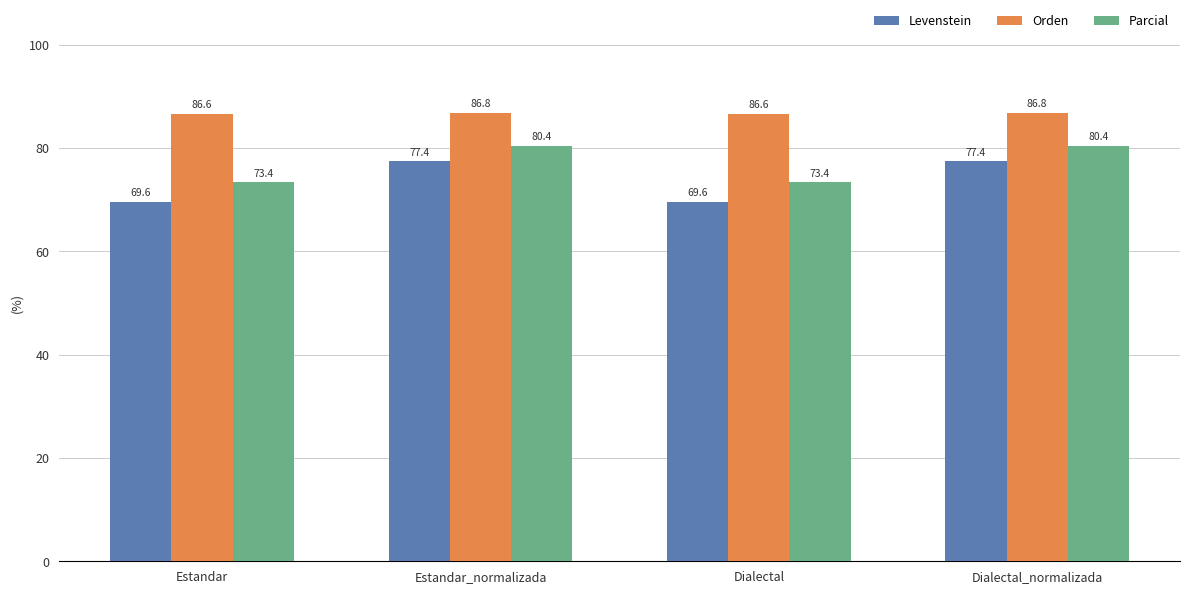

What is the sum of all Orden values?

346.8